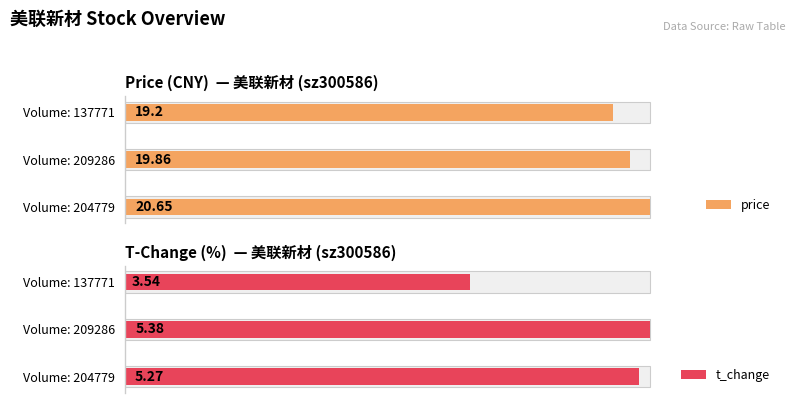

Rank the categories by price value from lowest to highest.

2, 1, 0